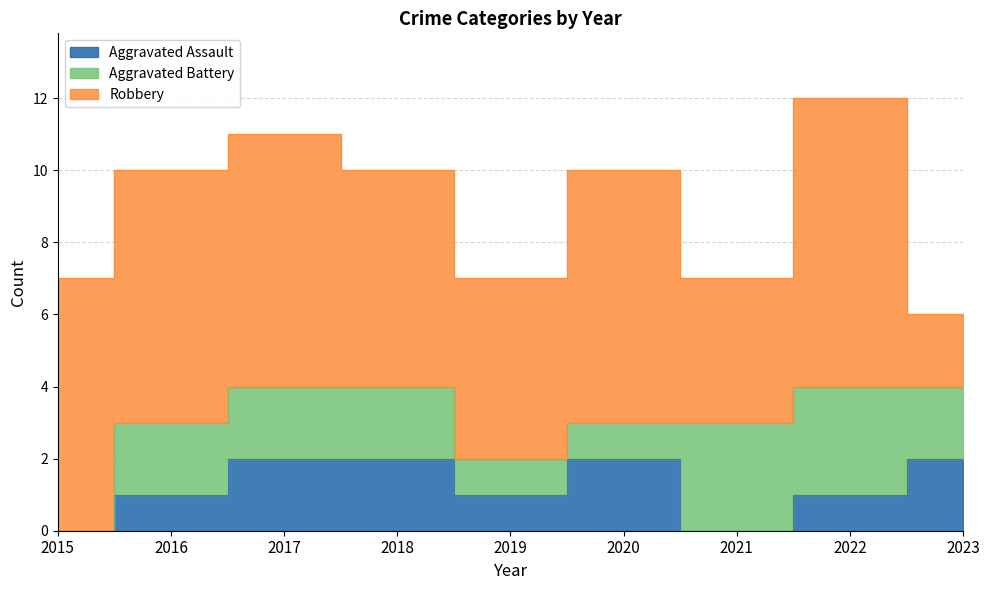

What is the difference between the highest and lowest values at 2022?

7